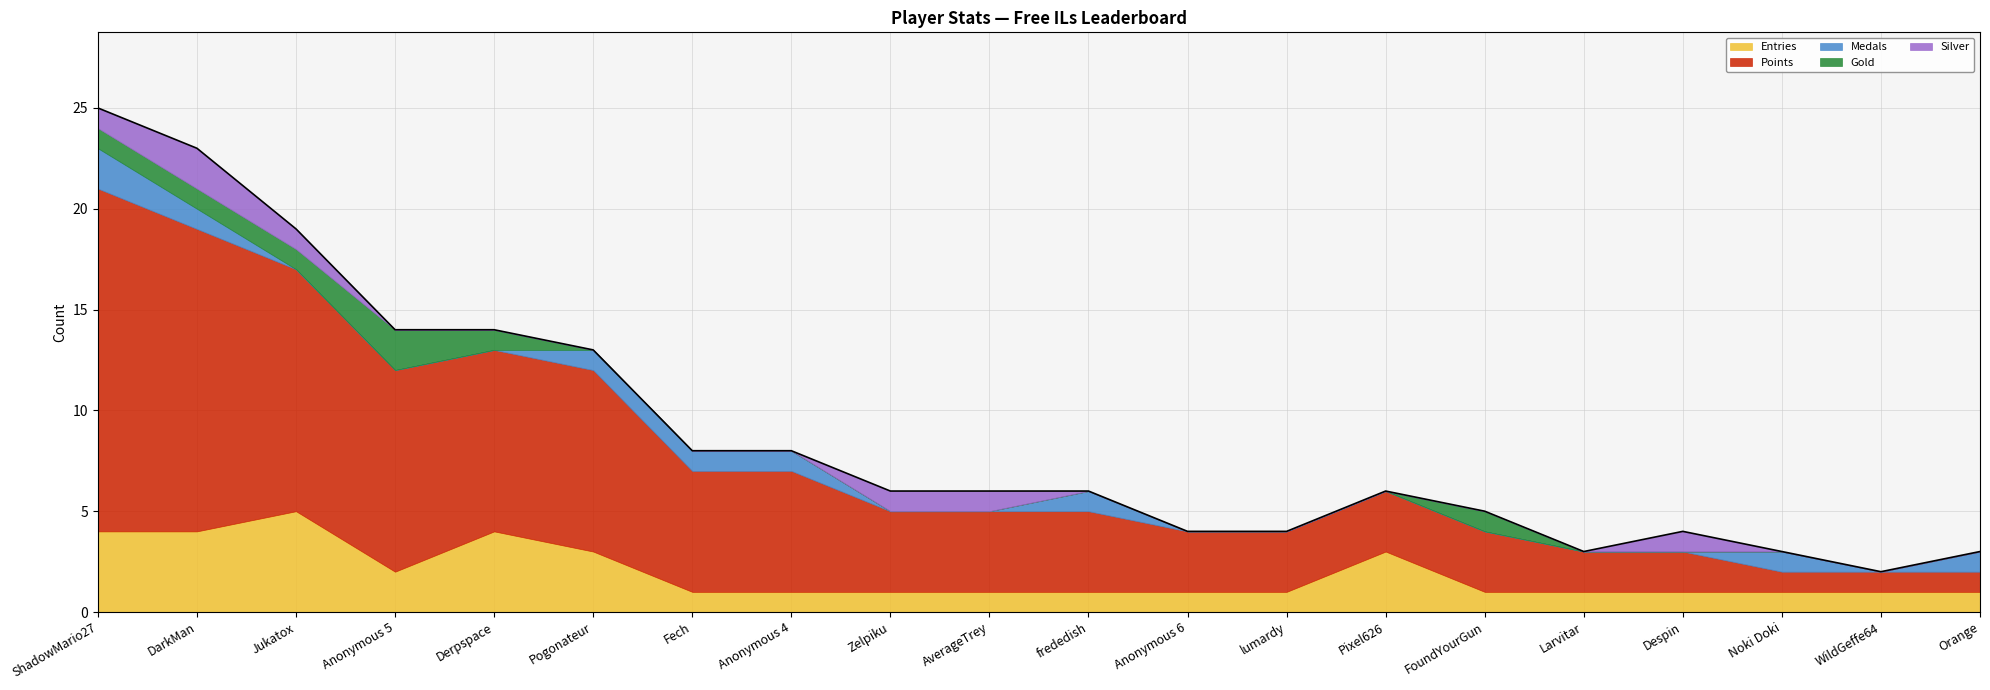

Does the chart display data point markers on the line(s)?

No